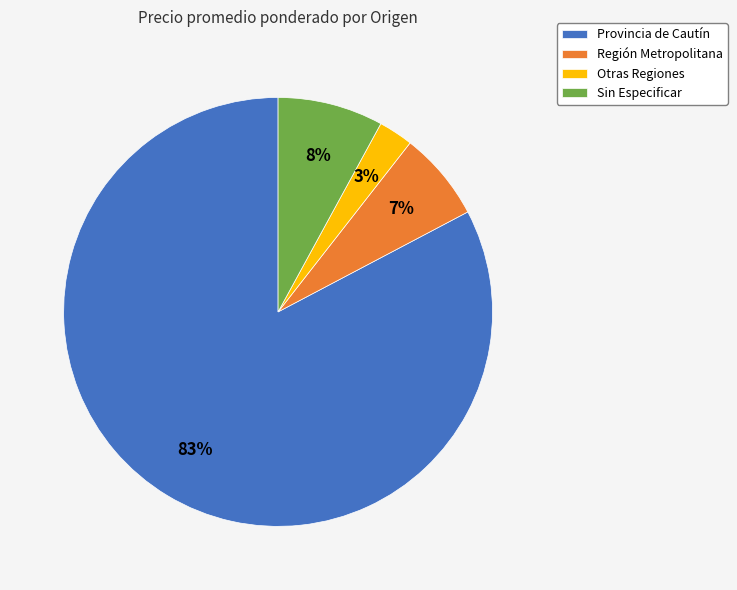

What percentage is the Otras Regiones slice, to the nearest percent?

3%